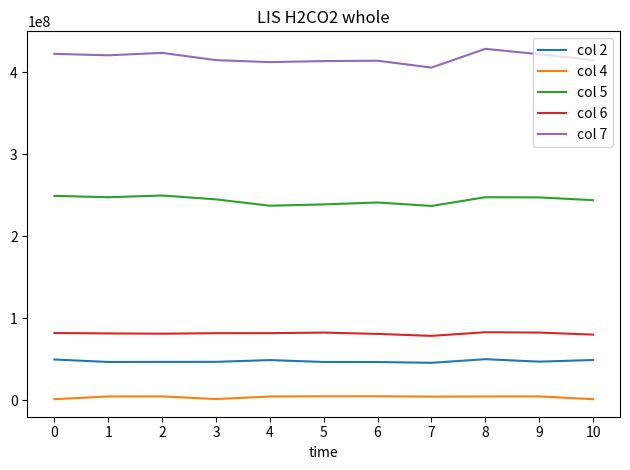

Is it true that col 2 equals 77426963 at 0?

False